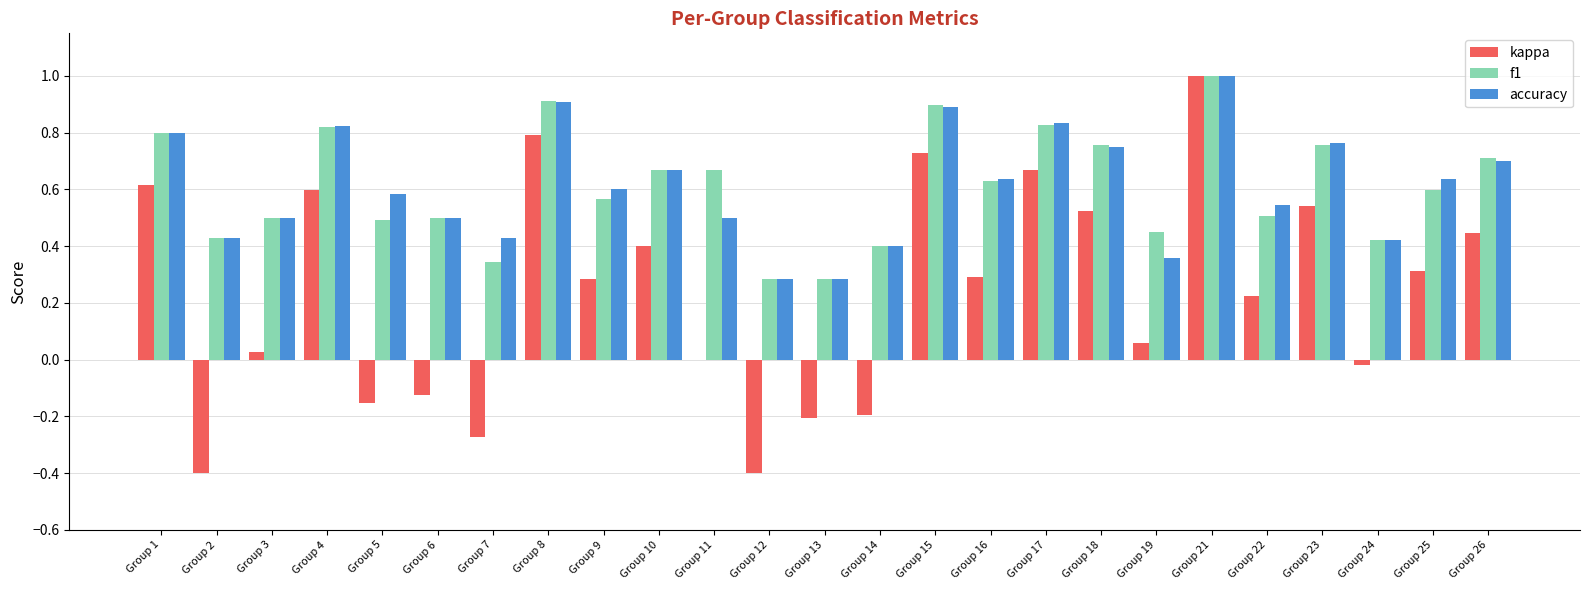

What is the maximum value for accuracy?

1.0